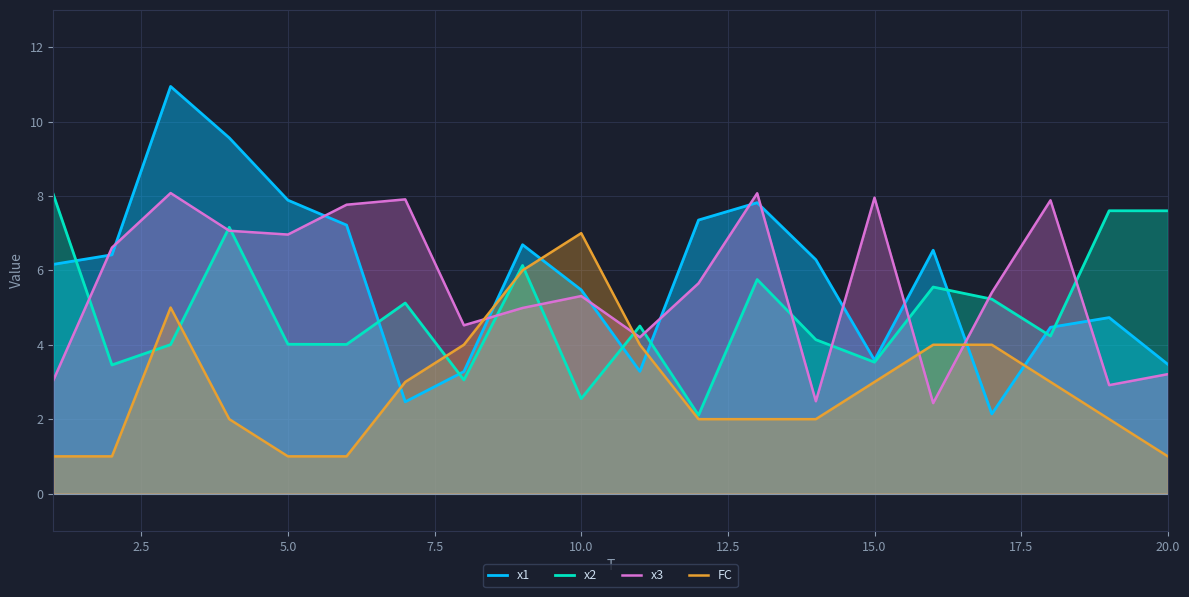

List the series in order of their peak value, lowest first.

FC, x2, x3, x1